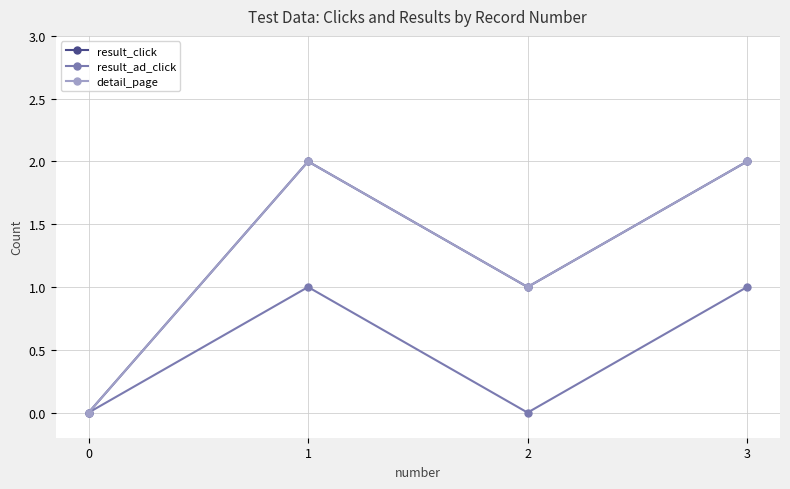

How many interior local peaks does the detail_page series have?

1